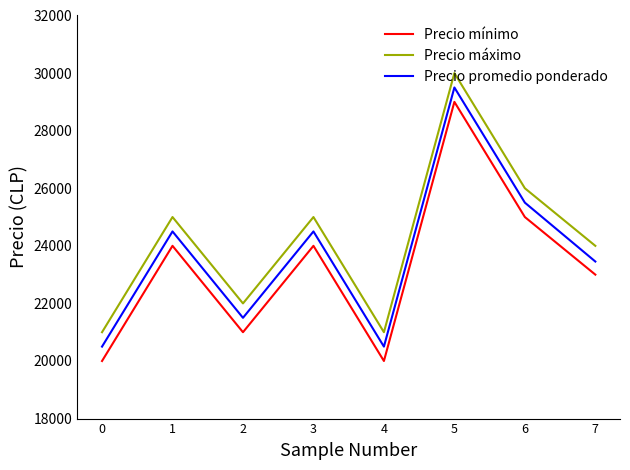

Rank the series at 4 from lowest to highest value.

Precio mínimo, Precio promedio ponderado, Precio máximo